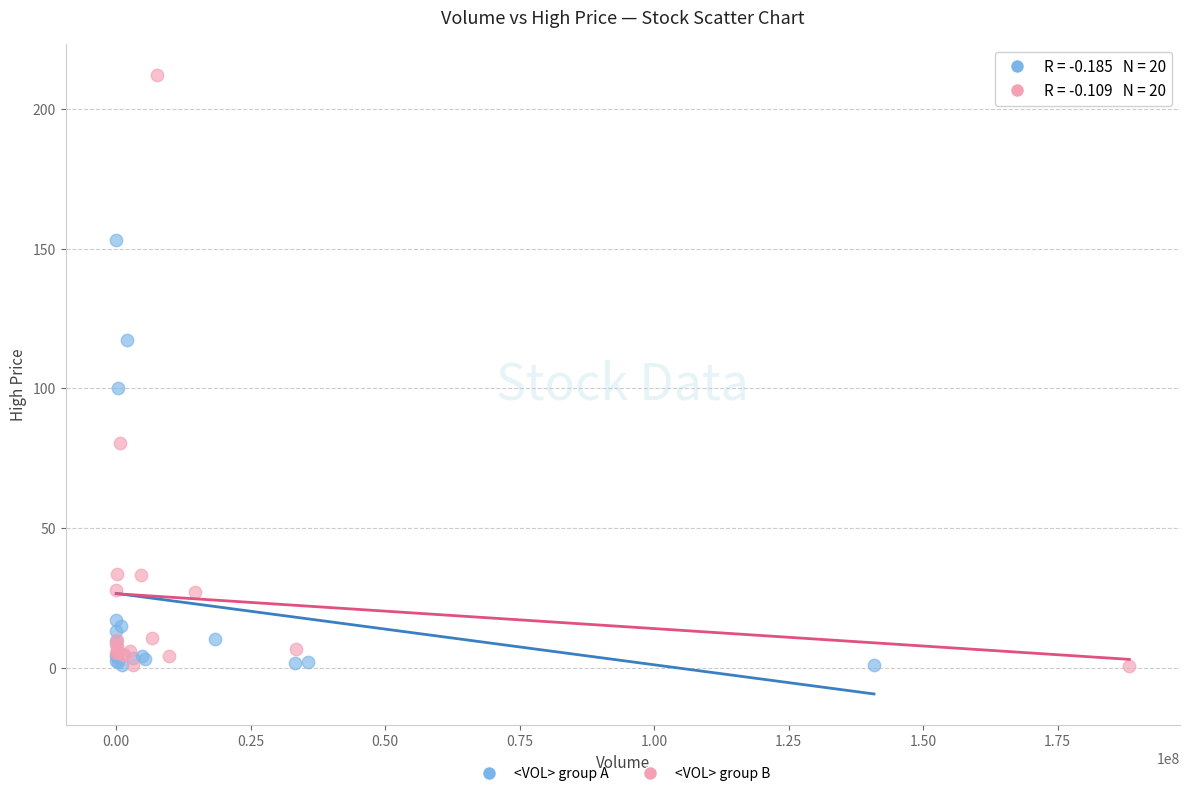

Which series has the largest Y range (max minus min)?

<VOL> group B